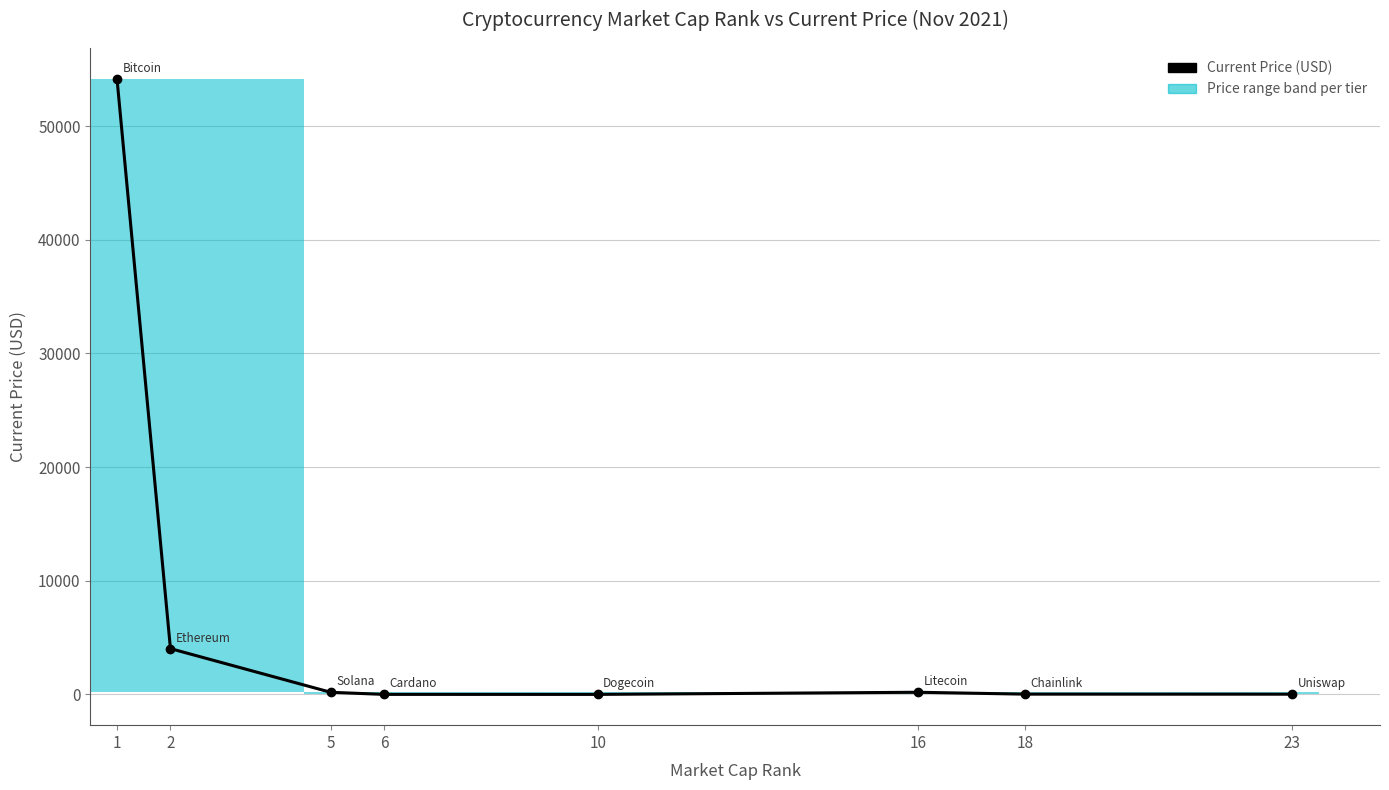

Rank the categories by value from lowest to highest.

10, 6, 23, 18, 5, 16, 2, 1